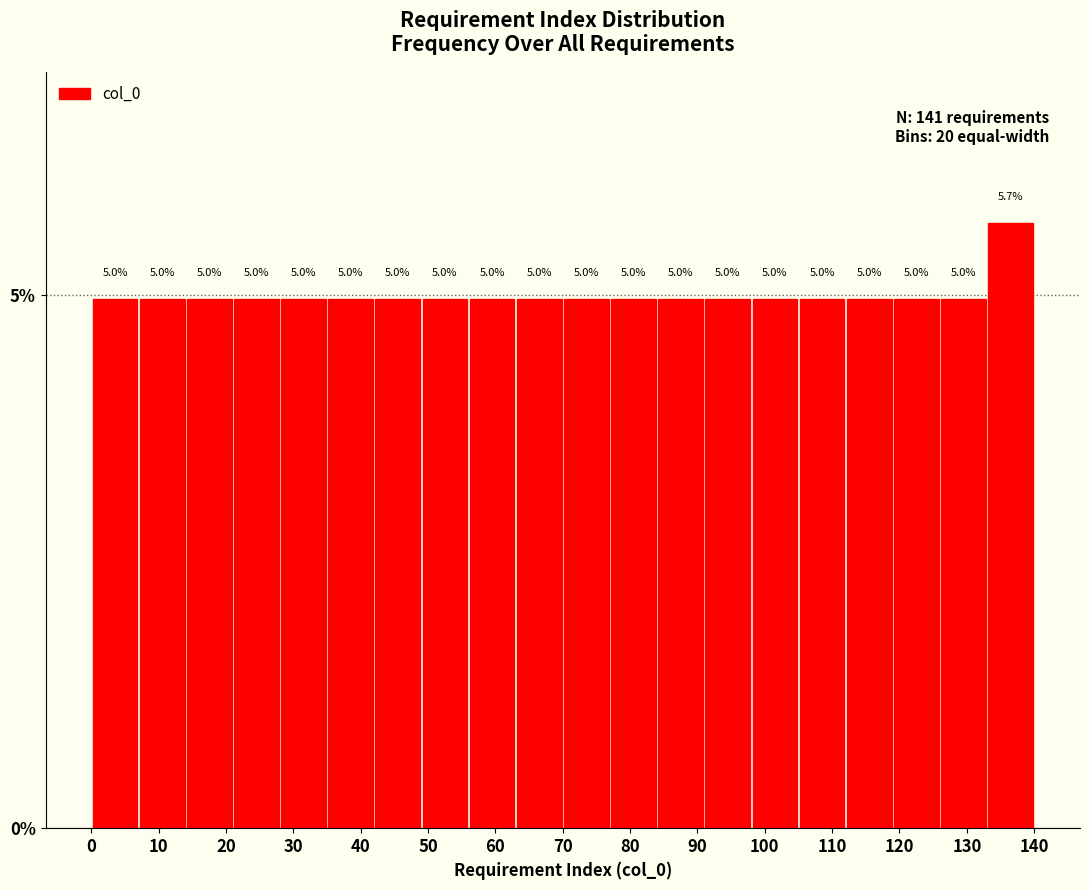

Reading left to right, transcribe this chart: for each bar, give the range it covers on the x-axis and its height.

0 to 7: 5.0
7 to 14: 5.0
14 to 21: 5.0
21 to 28: 5.0
28 to 35: 5.0
35 to 42: 5.0
42 to 49: 5.0
49 to 56: 5.0
56 to 63: 5.0
63 to 70: 5.0
70 to 77: 5.0
77 to 84: 5.0
84 to 91: 5.0
91 to 98: 5.0
98 to 105: 5.0
105 to 112: 5.0
112 to 119: 5.0
119 to 126: 5.0
126 to 133: 5.0
133 to 140: 5.7